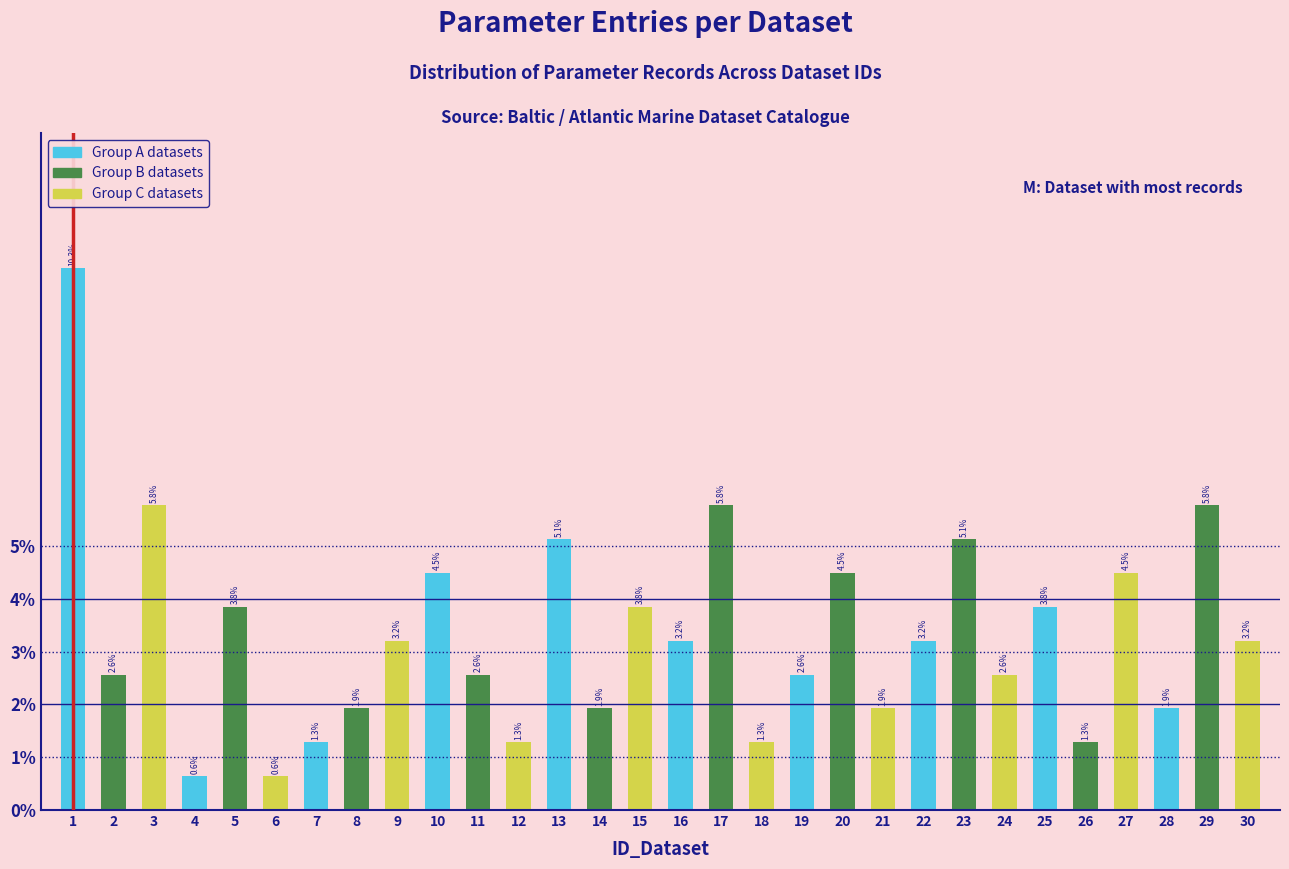

Reading right to left, list all the values displayed in this chart.

3.2	5.8	1.9	4.5	1.3	3.8	2.6	5.1	3.2	1.9	4.5	2.6	1.3	5.8	3.2	3.8	1.9	5.1	1.3	2.6	4.5	3.2	1.9	1.3	0.6	3.8	0.6	5.8	2.6	10.3